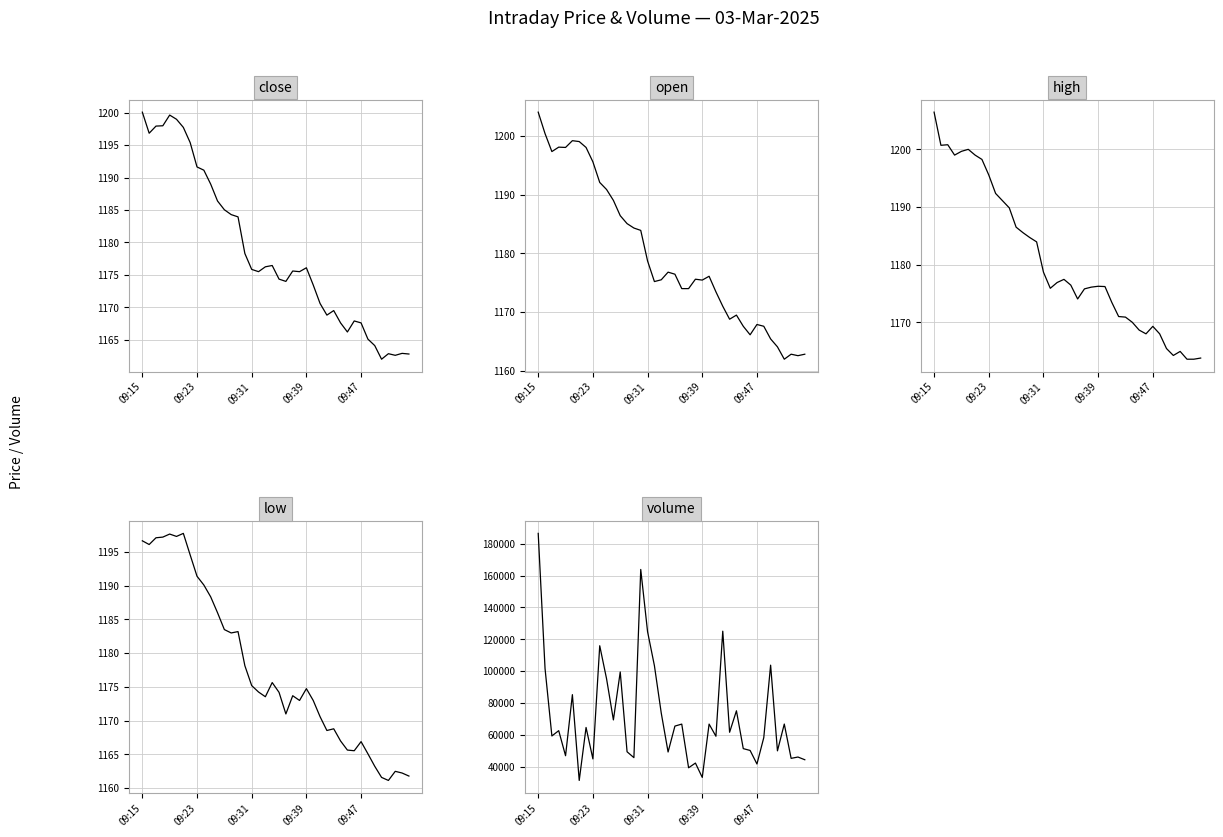

What is the value of the close point at the 29th from the left?

1169.5